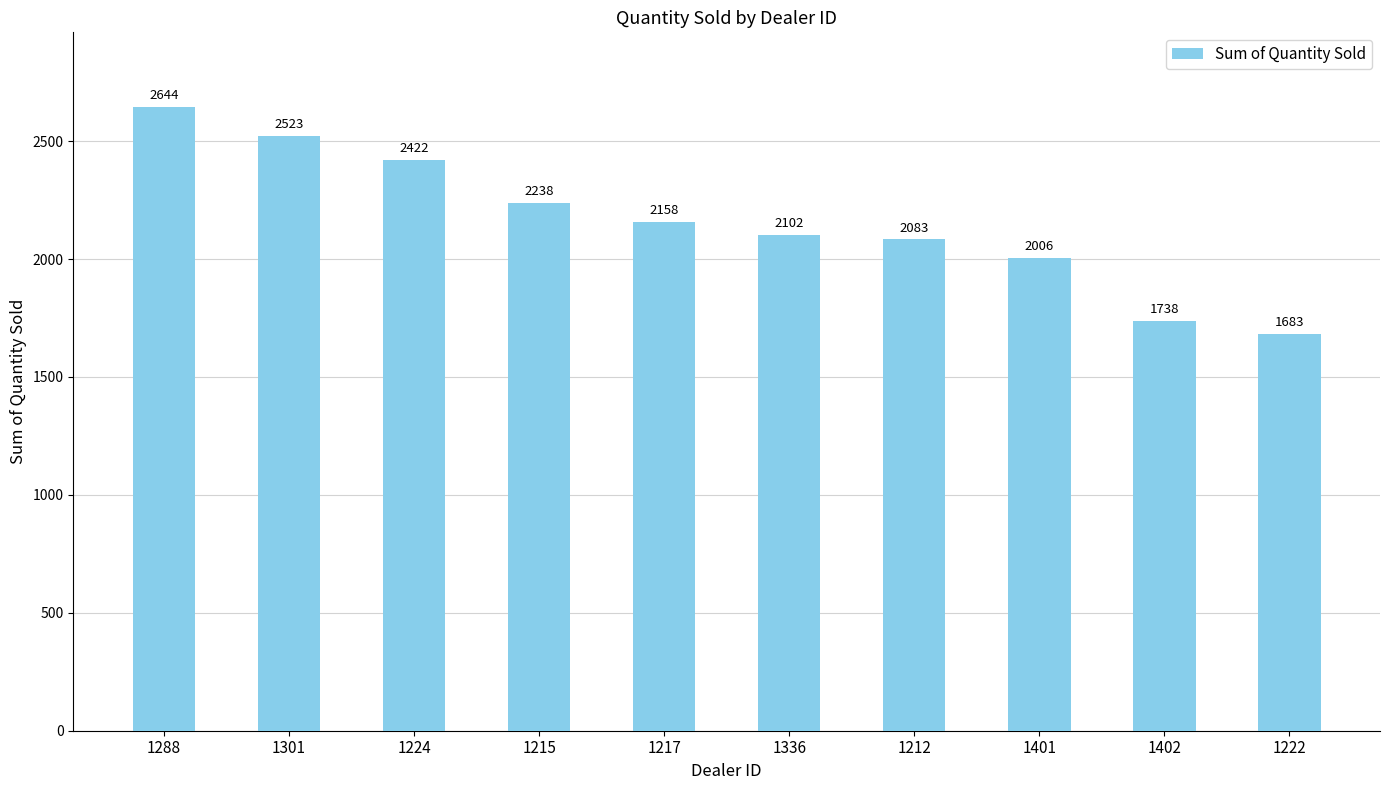

Reading left to right, list all the values displayed in this chart.

1288=2644	1301=2523	1224=2422	1215=2238	1217=2158	1336=2102	1212=2083	1401=2006	1402=1738	1222=1683